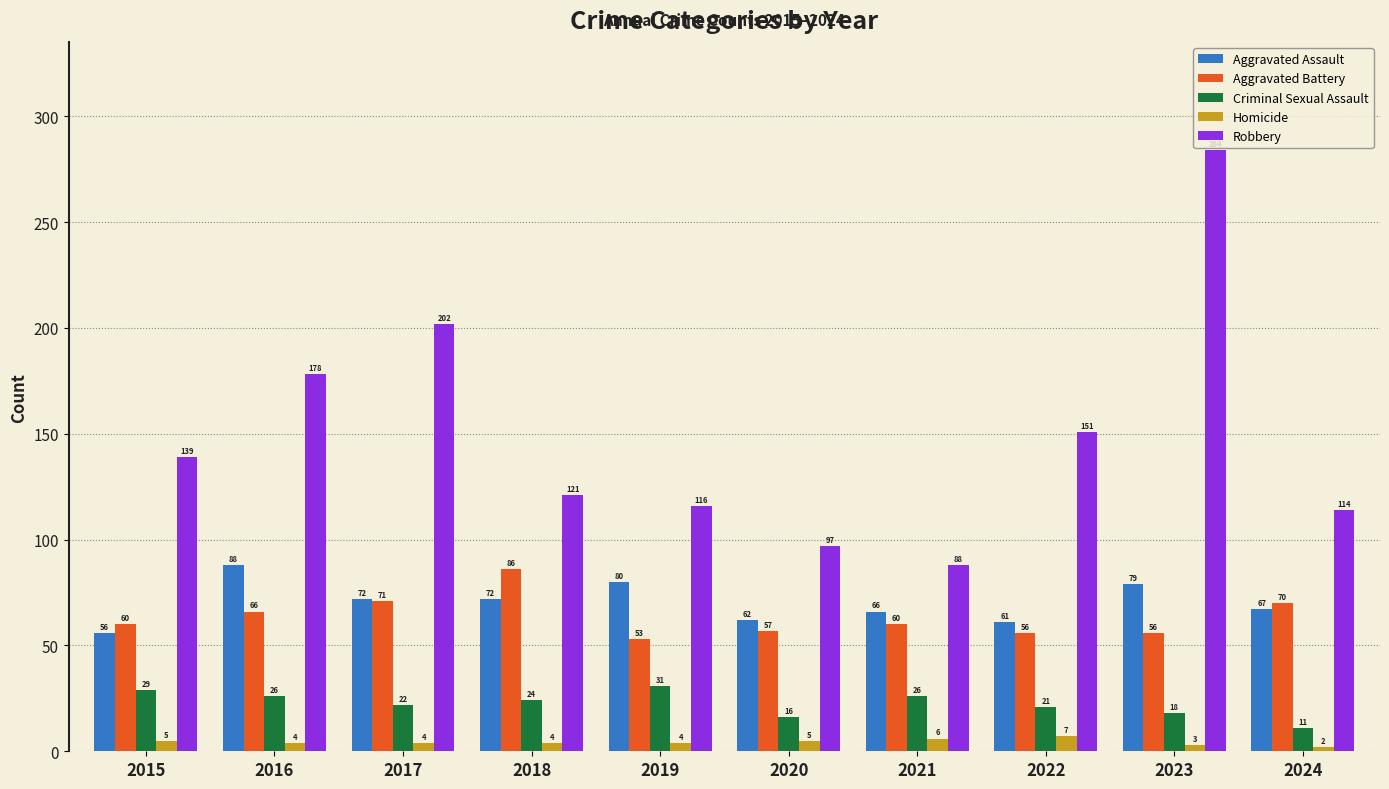

The Aggravated Assault series shows 79 at 2023. True or false?

True